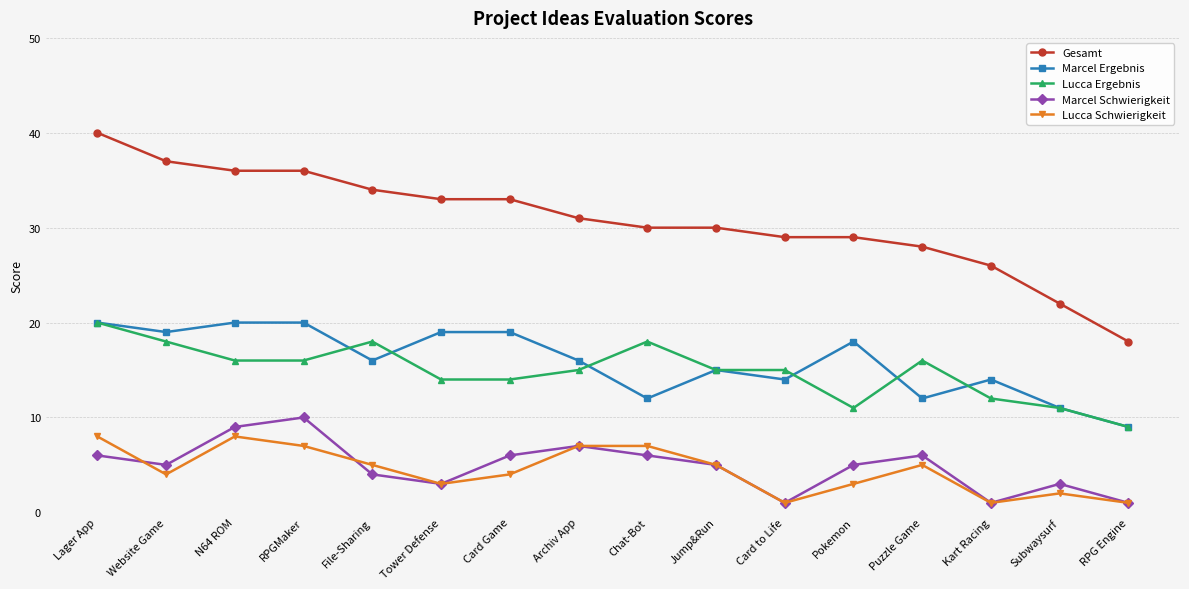

True or false: Gesamt and Marcel Ergebnis intersect in this chart.

False